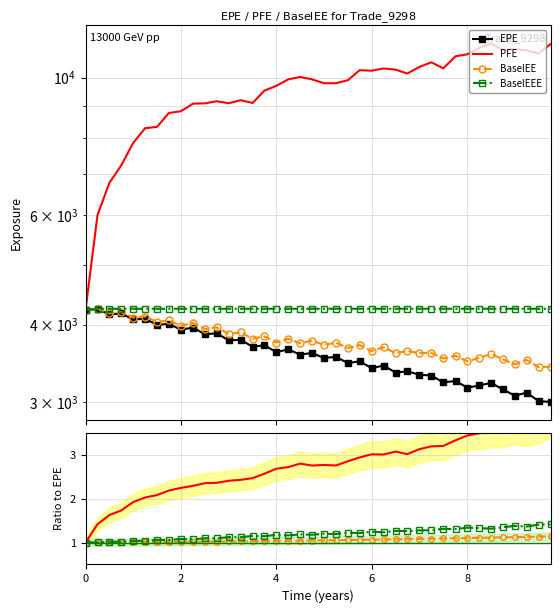

Which series changed the most between 29 and 32?

EPE